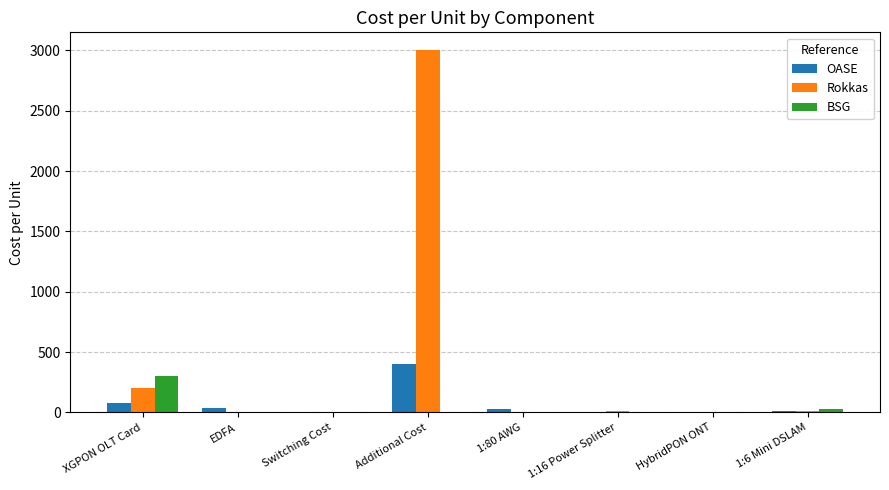

How many groups of bars are there?

8